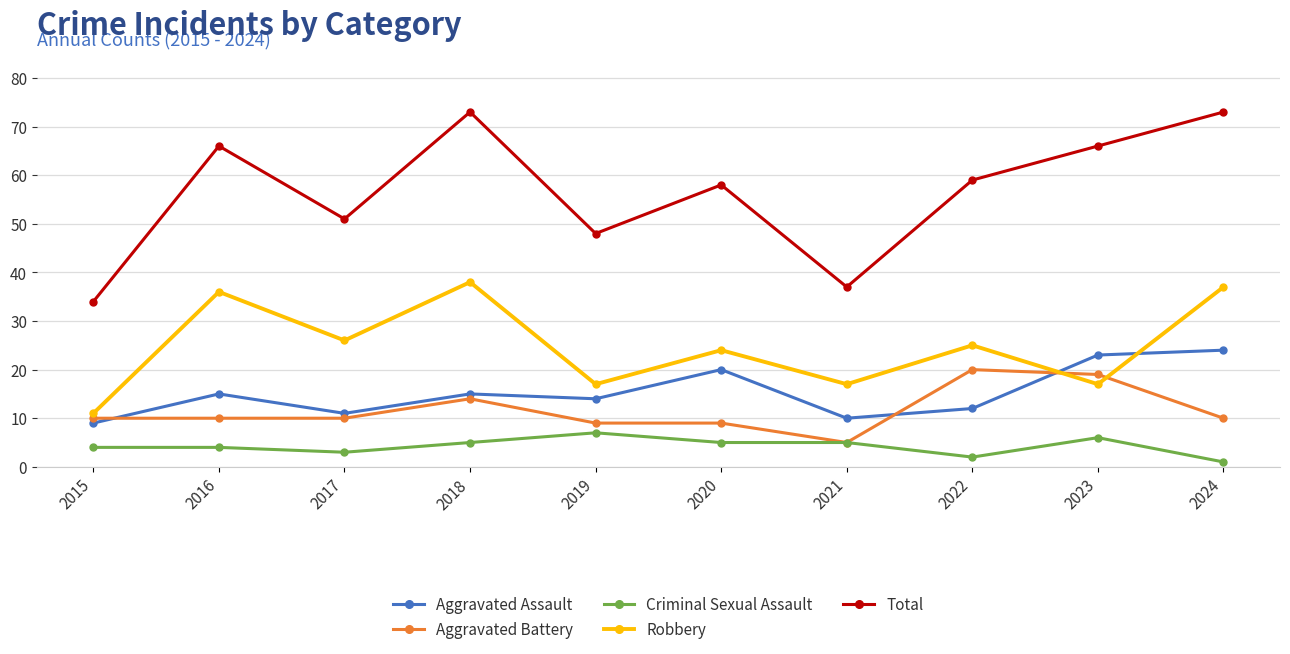

How many data points in Robbery are less than 25?

5